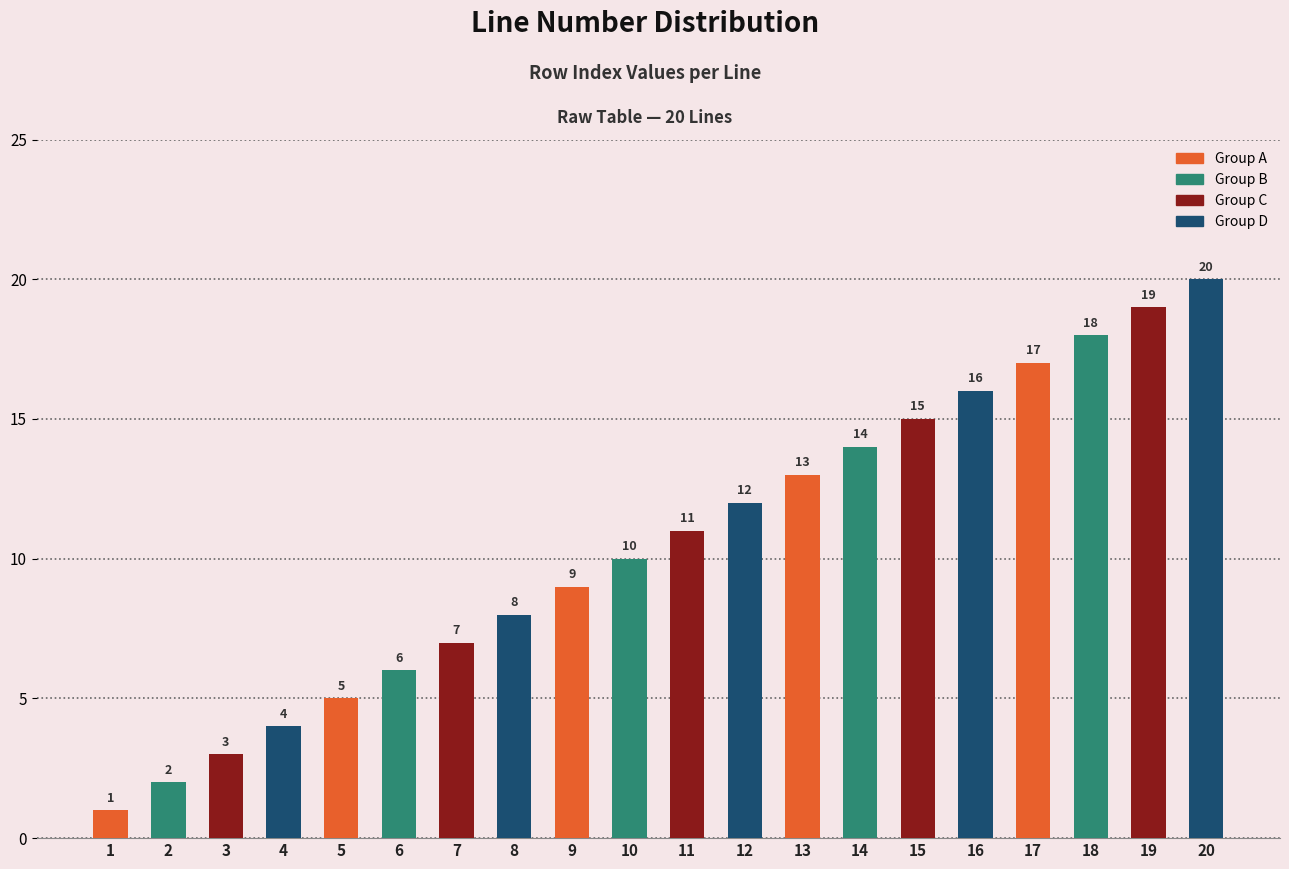

The chart shows a value of 6 at 14. True or false?

False